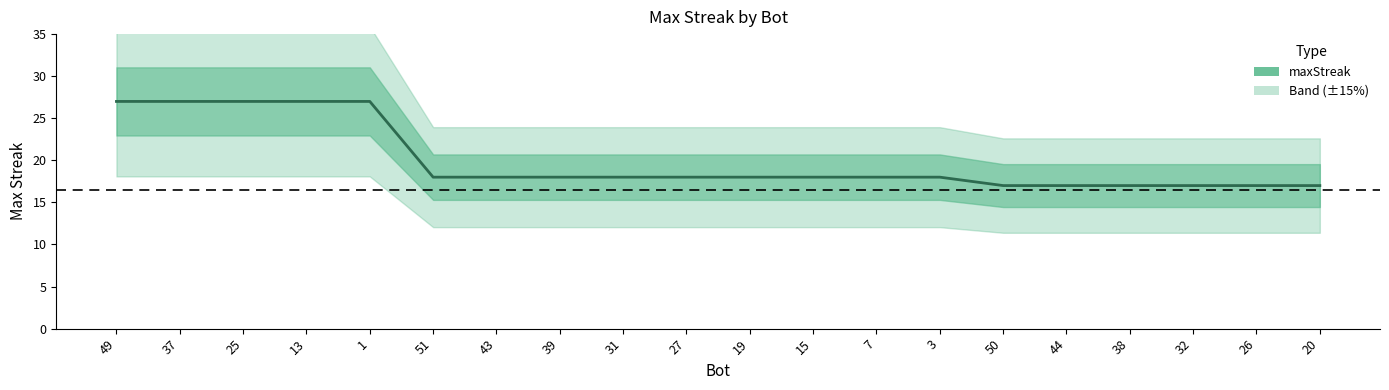

What position from the right is 25?

18